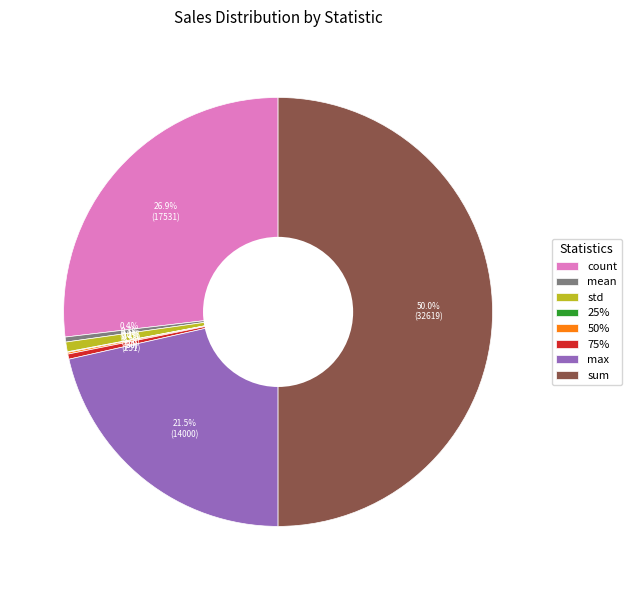

Between std and max, which is larger?

max